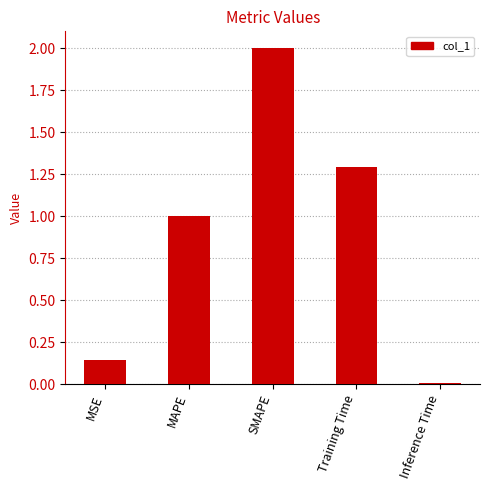

What is the label of the 2nd bar from the right?

Training Time